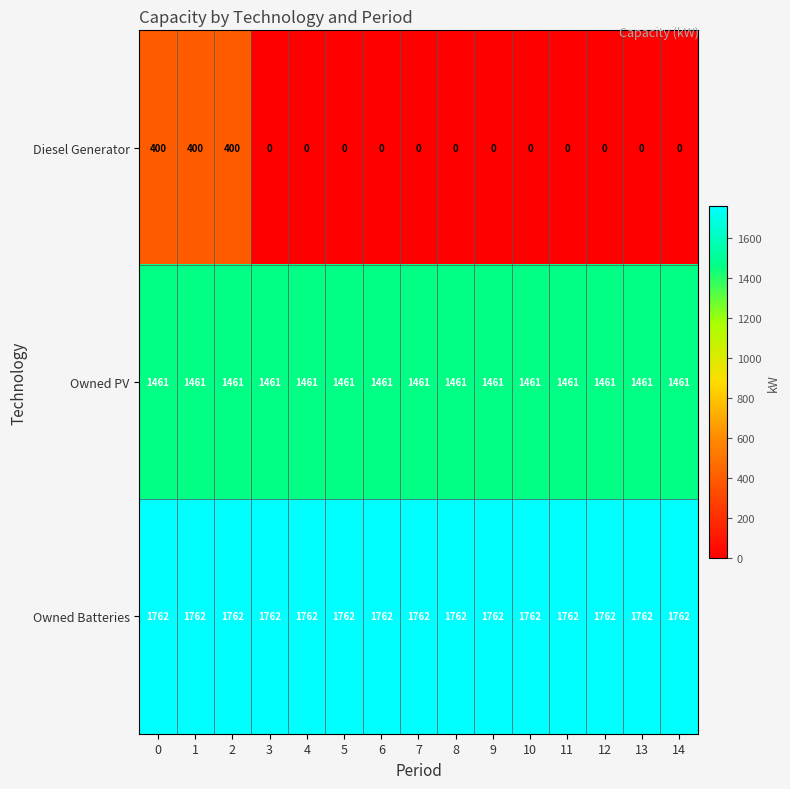

What is the maximum value for Diesel Generator?

400